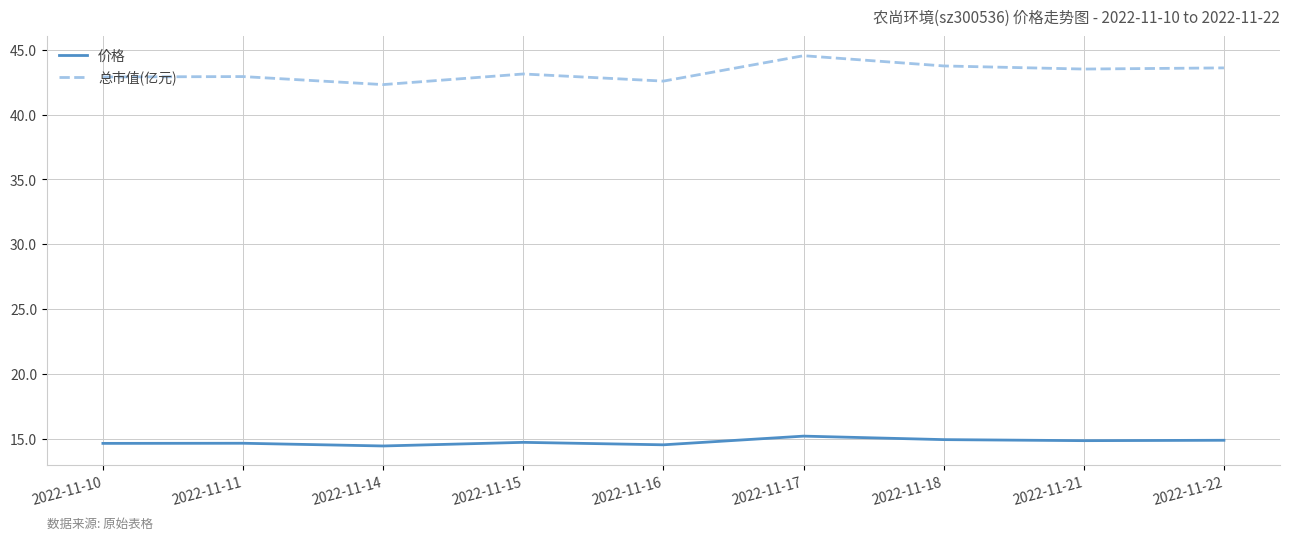

Count the number of categories in the chart.

9